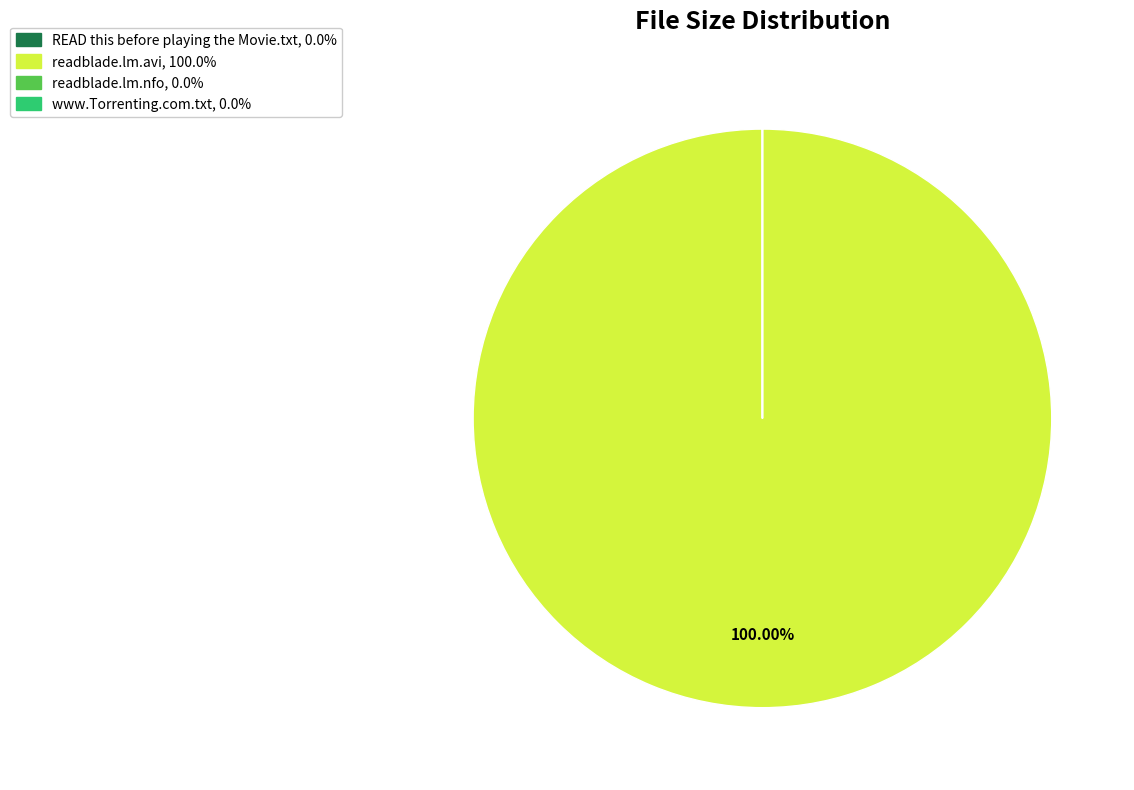

Which category has the biggest portion of the pie?

readblade.lm.avi